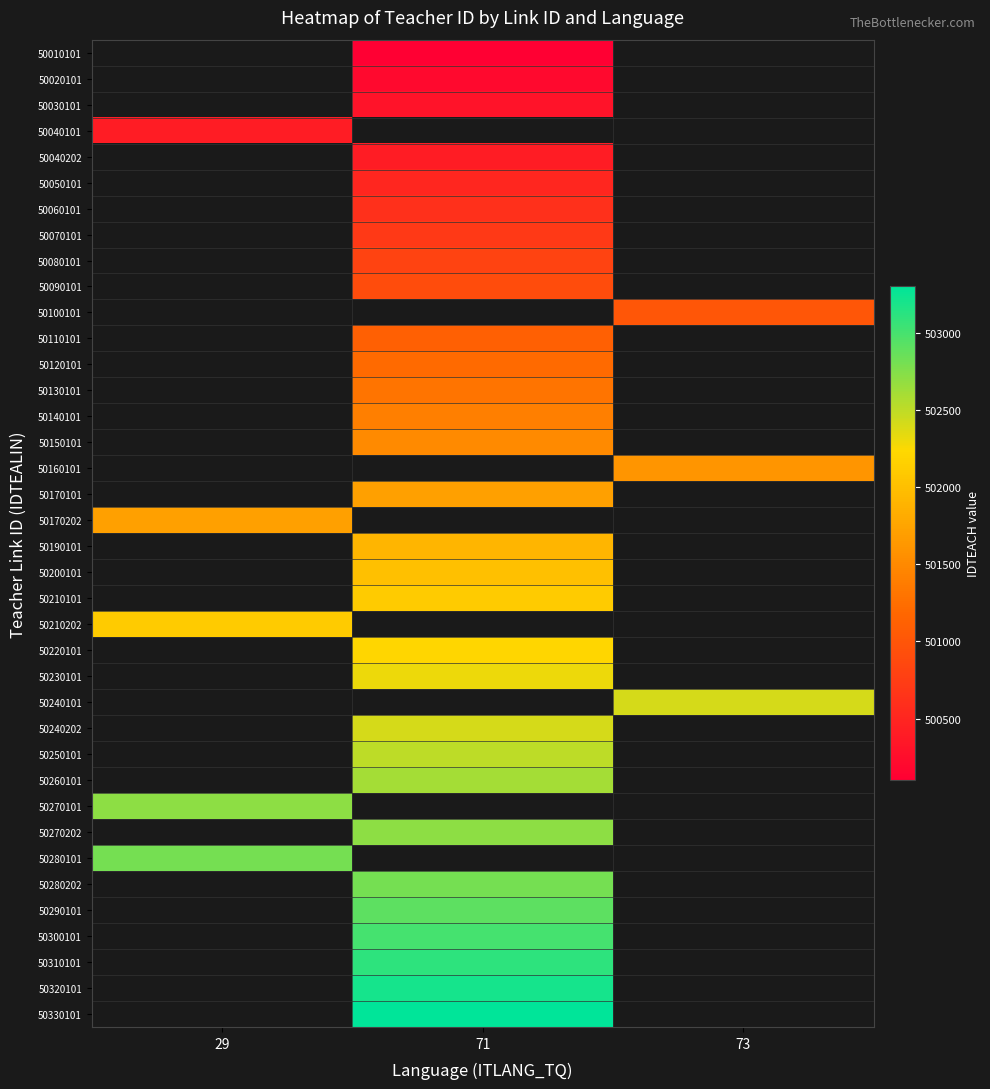

How many categories are shown in the chart?

3